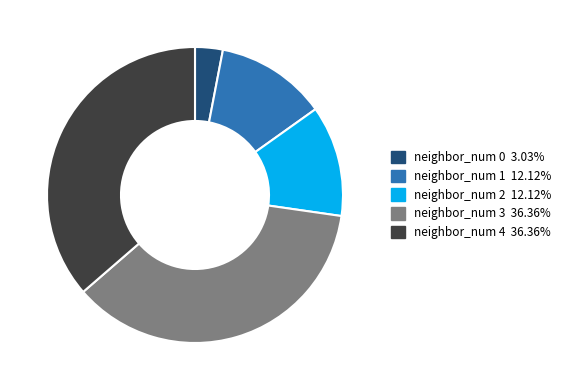

Approximately how many times larger is the value at neighbor_num 4 36.36% compared to neighbor_num 2 12.12%?

3.0